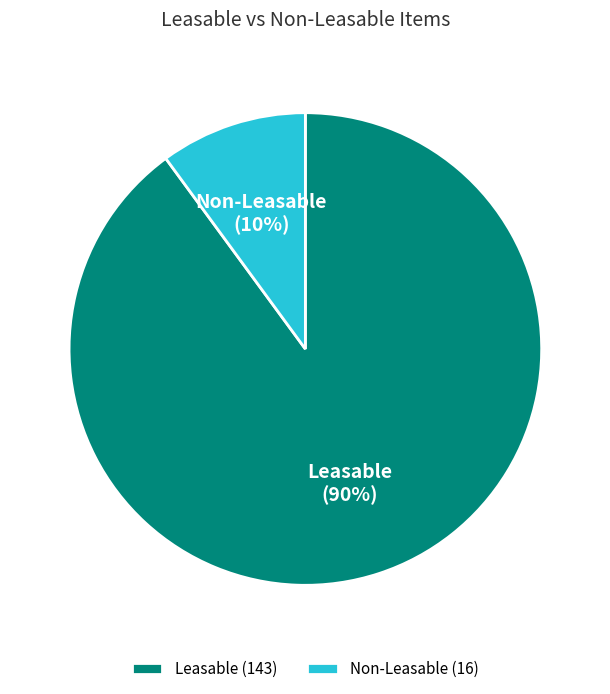

Rank the categories by value from highest to lowest.

Leasable, Non-Leasable